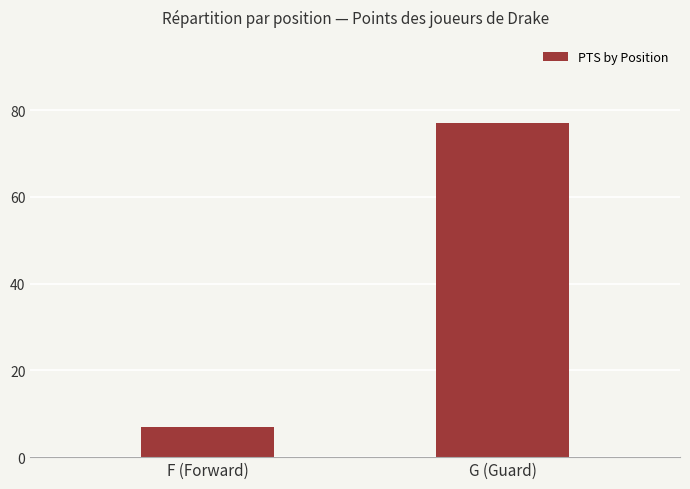

Between F (Forward) and G (Guard), which is larger?

G (Guard)